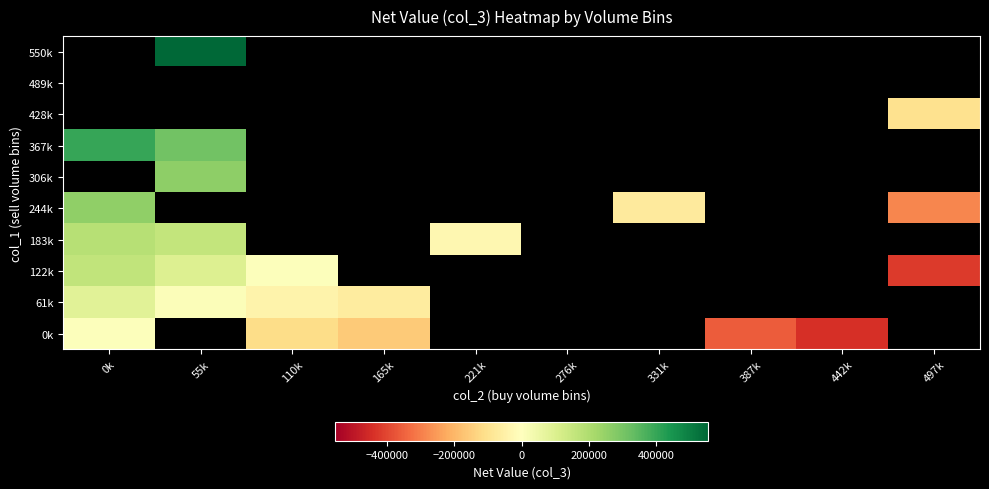

How many distinct data groups are displayed?

10